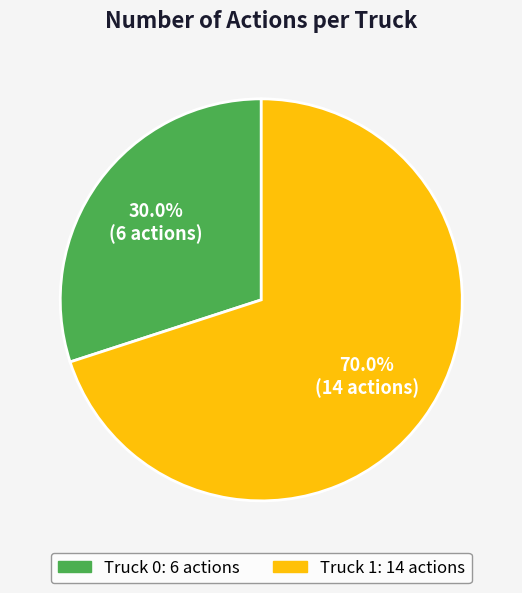

Which slice is the smallest?

Truck 0